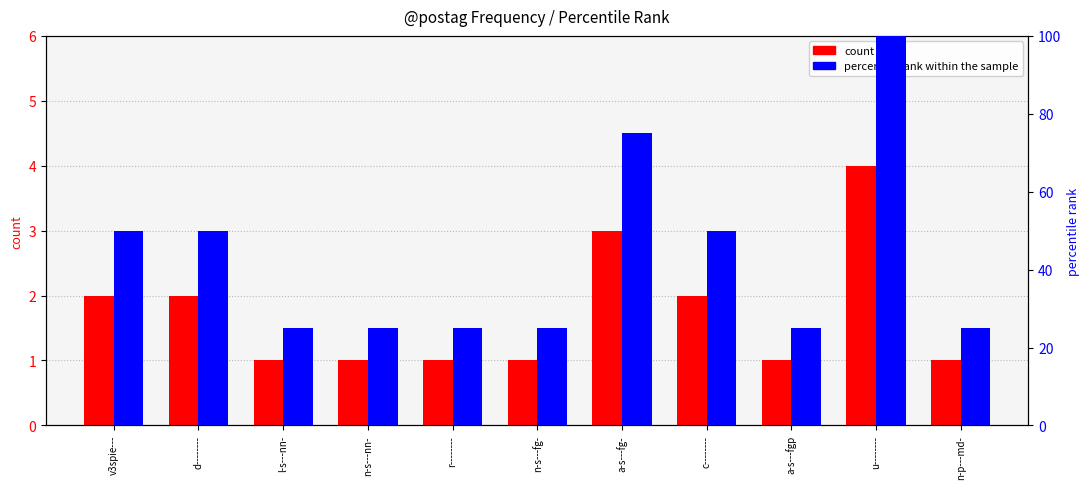

List the labels in order of count value, smallest first.

l-s---nn-, n-s---nn-, r--------, n-s---fg-, a-s---fgp, n-p---md-, v3spie---, d--------, c--------, a-s---fg-, u--------